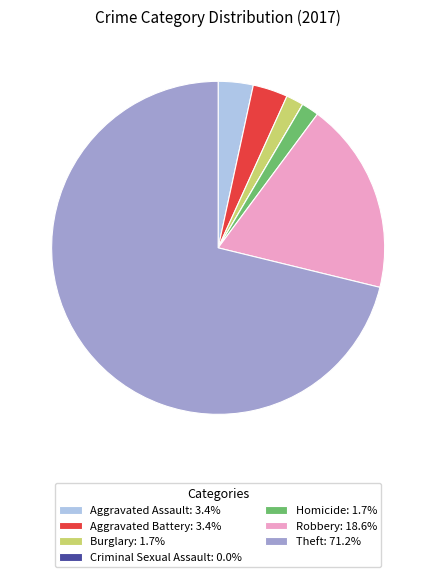

What is the majority slice?

Theft